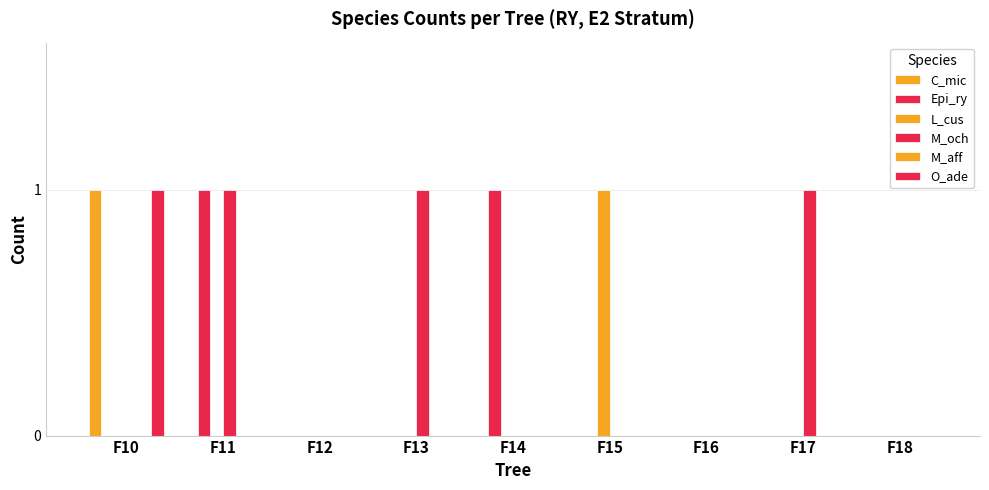

Is it true that L_cus equals 0 at F16?

True